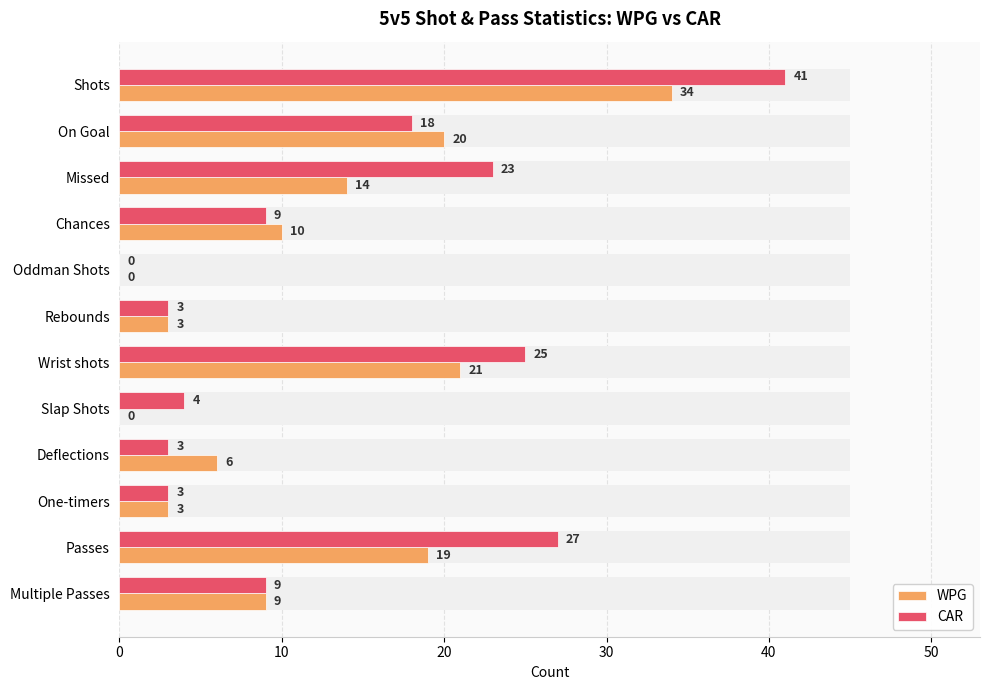

Which series has the largest range (max minus min)?

CAR